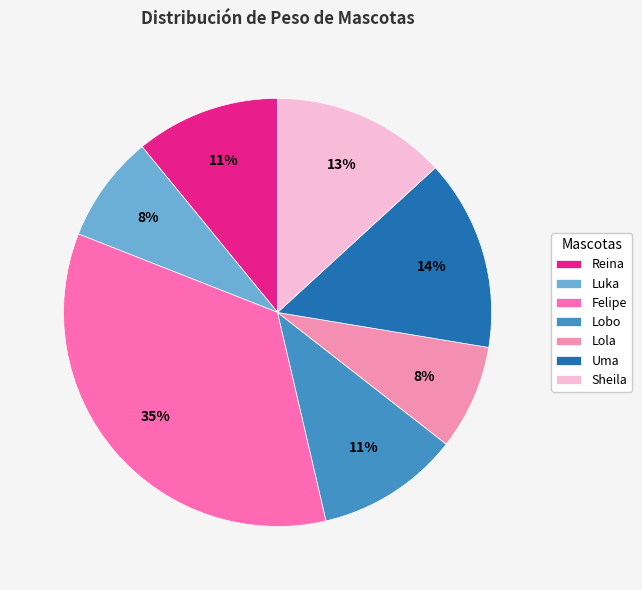

The Felipe slice represents 35% of the pie. True or false?

True